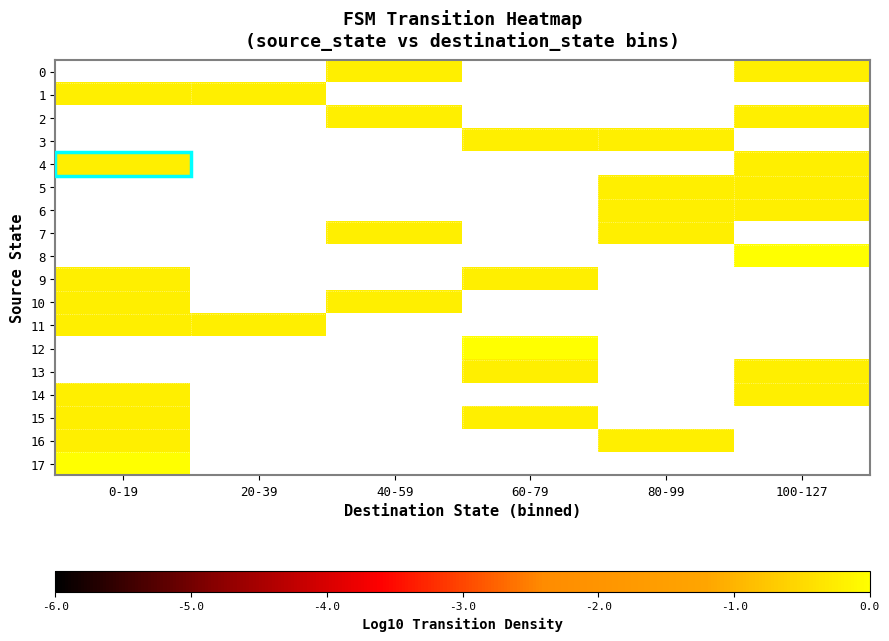

Which label corresponds to the smallest value in the chart?

40-59